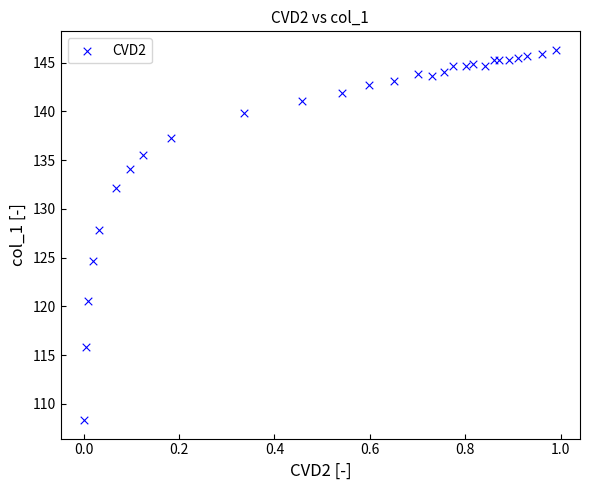

What Y value in the scatter plot is closest to 127?

127.8